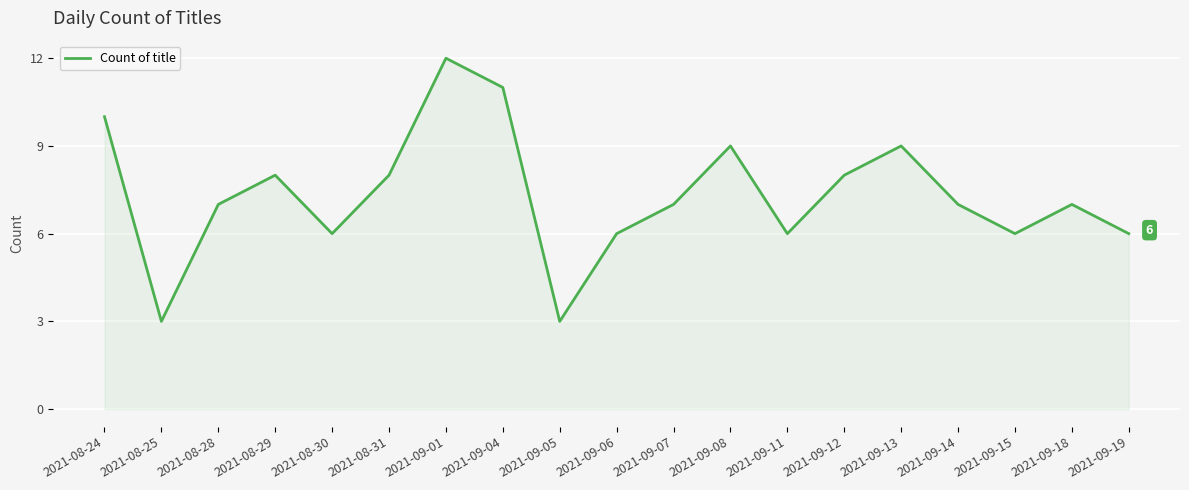

How many series are shown in this chart?

1